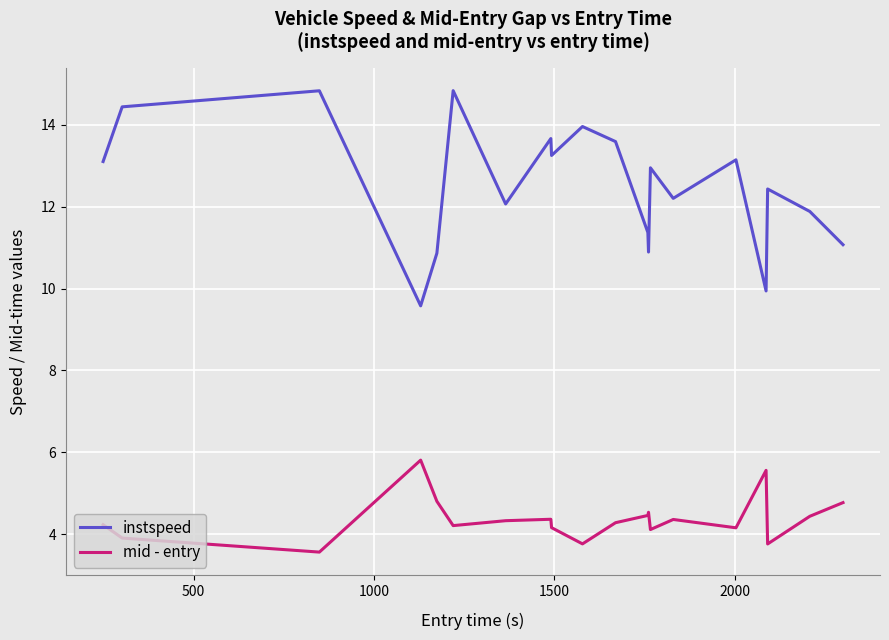

Which series has the largest range (max minus min)?

instspeed